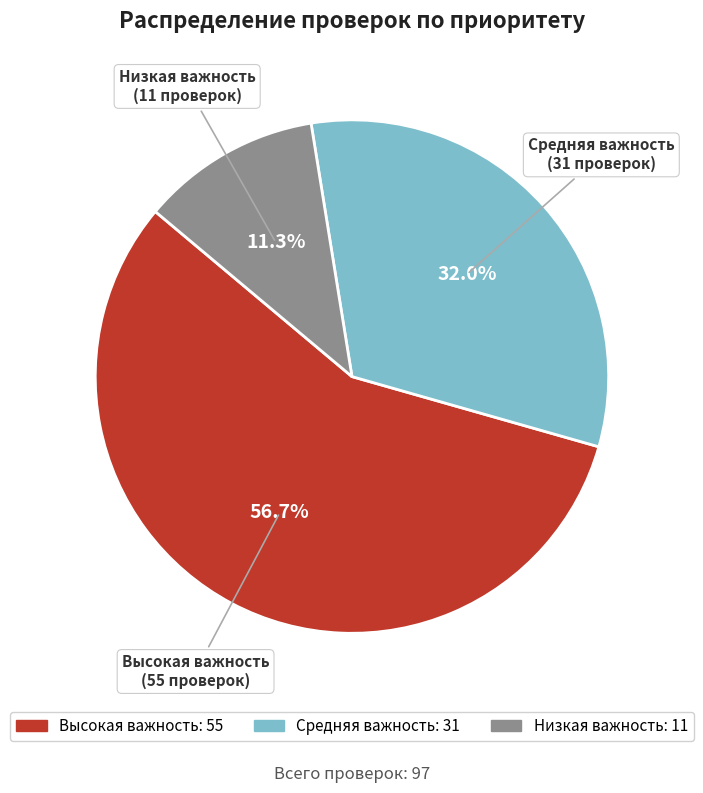

The Высокая важность slice represents 57% of the pie. True or false?

True